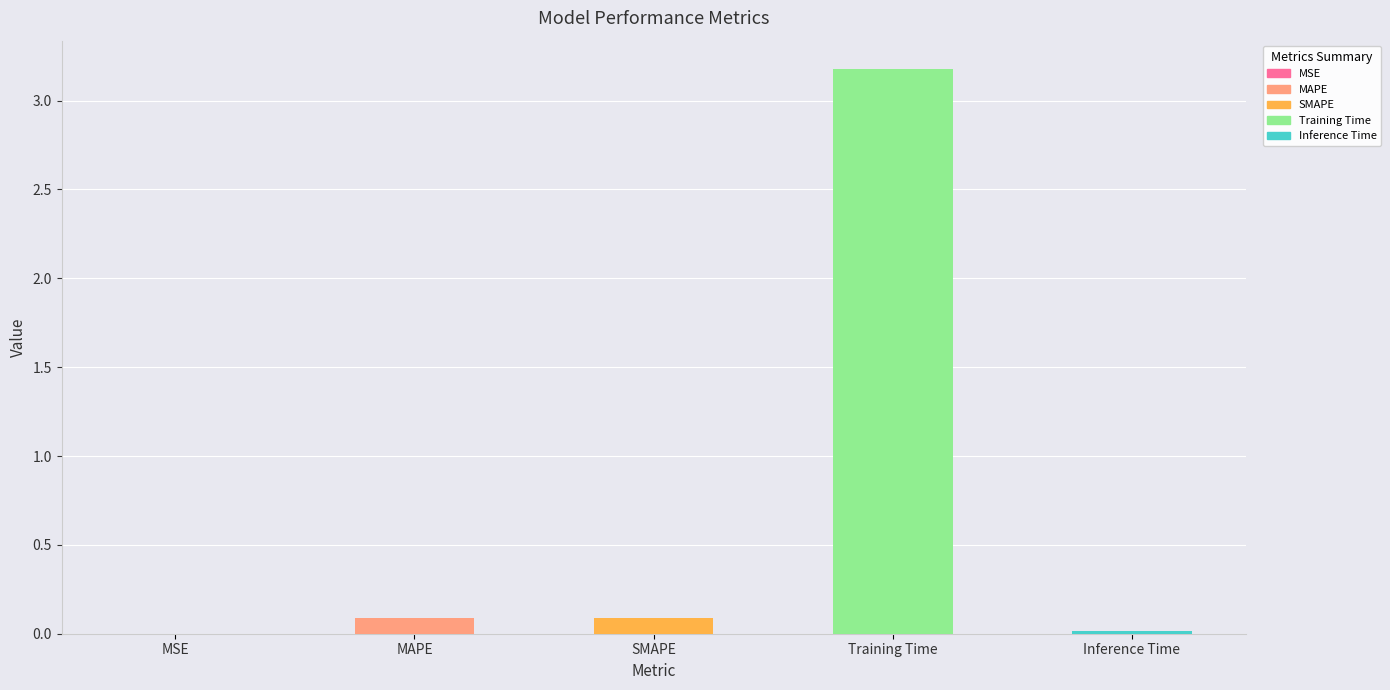

Which category has the highest value across all series?

Training Time